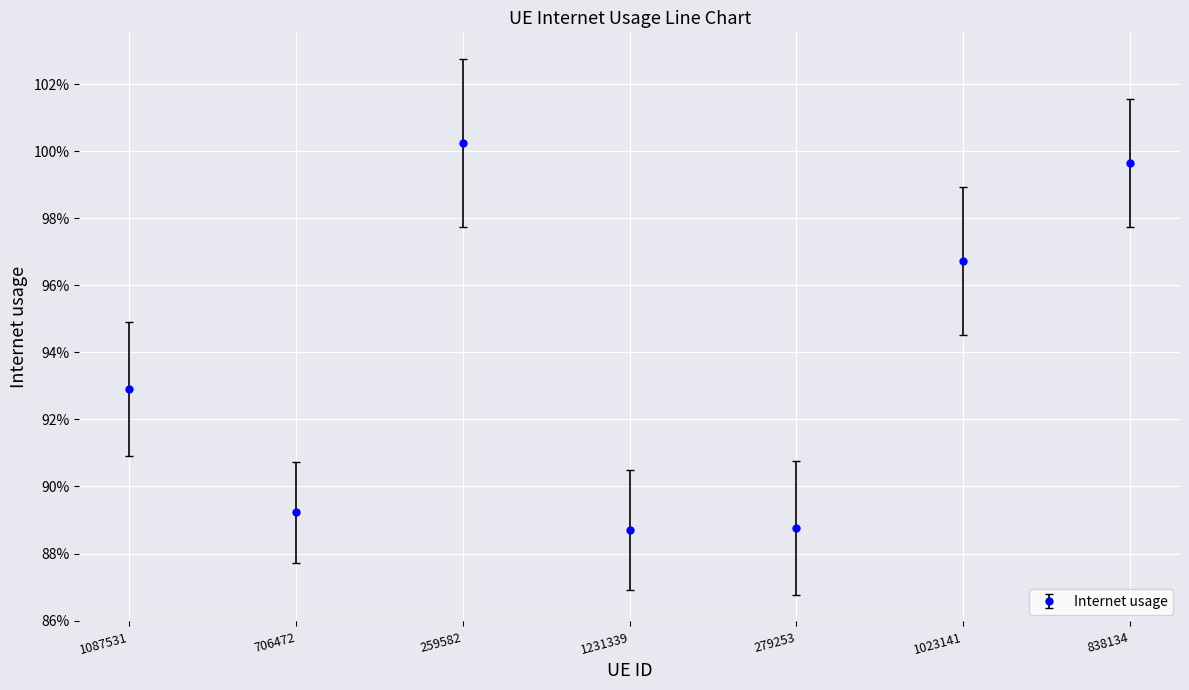

Where is the data nearest to the value 0?

1231339